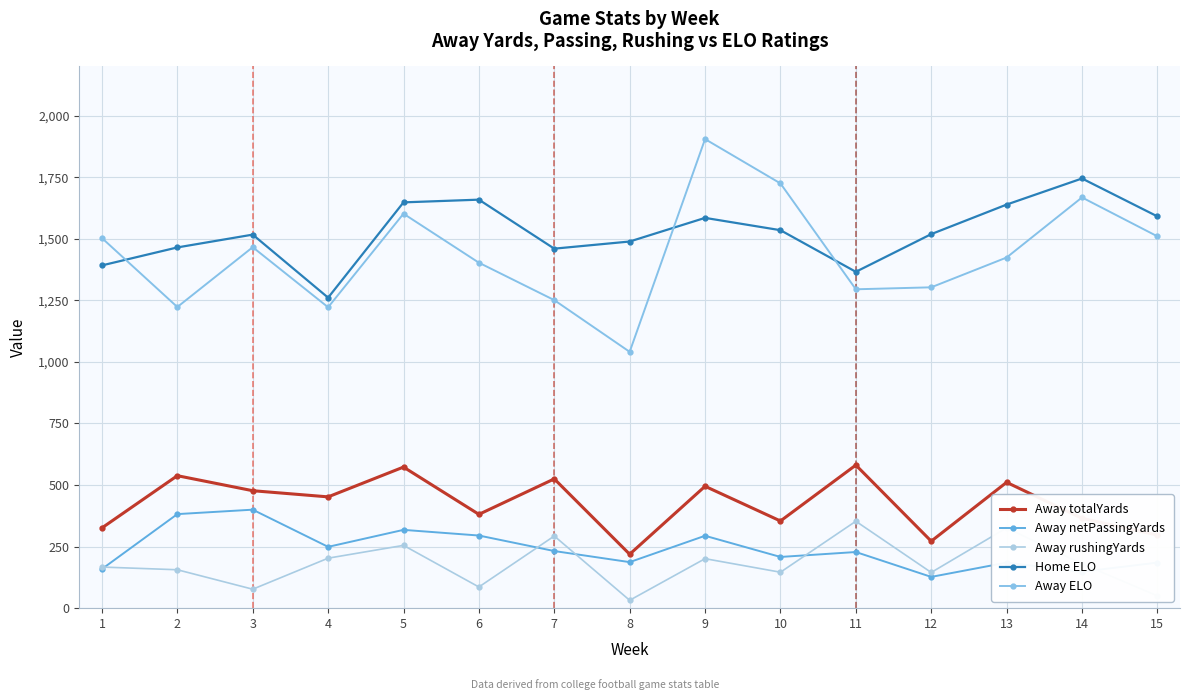

Reading right to left, what are all the values shown in this chart?

Away totalYards: 297	365	511	272	581	354	495	219	525	381	573	452	477	538	326
Away netPassingYards: 185	148	185	127	228	208	294	187	232	295	318	249	400	382	159
Away rushingYards: 50	180	326	145	353	146	201	32	293	86	255	203	77	156	167
Home ELO: 1591	1745	1639	1519	1366	1535	1585	1489	1460	1659	1648	1261	1517	1465	1392
Away ELO: 1510	1668	1424	1303	1295	1725	1905	1041	1251	1403	1602	1222	1466	1223	1503